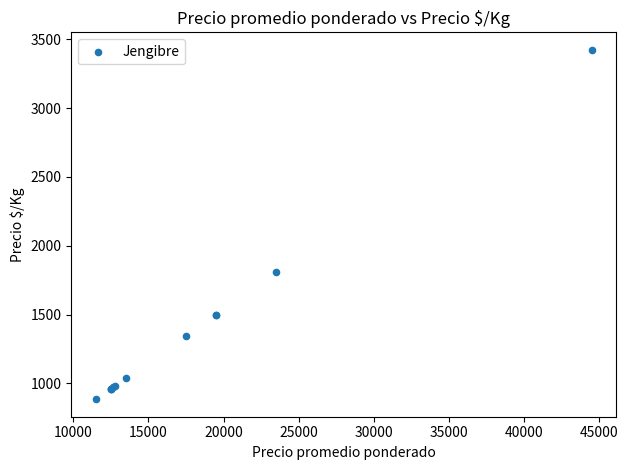

What Y value in the scatter plot is closest to 2154?

1808